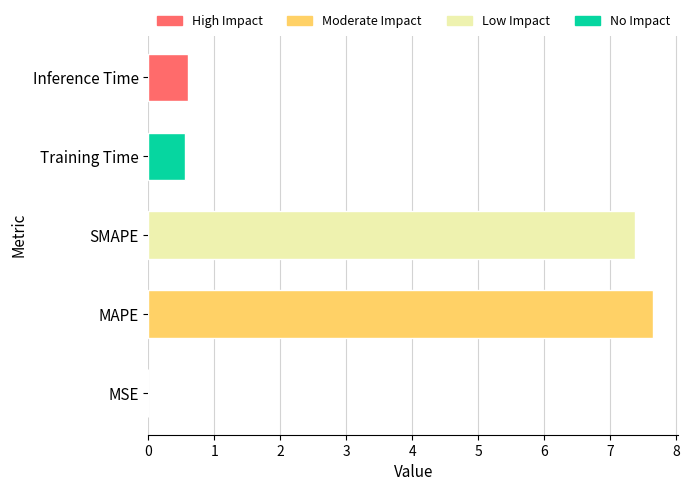

What is the sum of the values at SMAPE and MAPE?

15.0